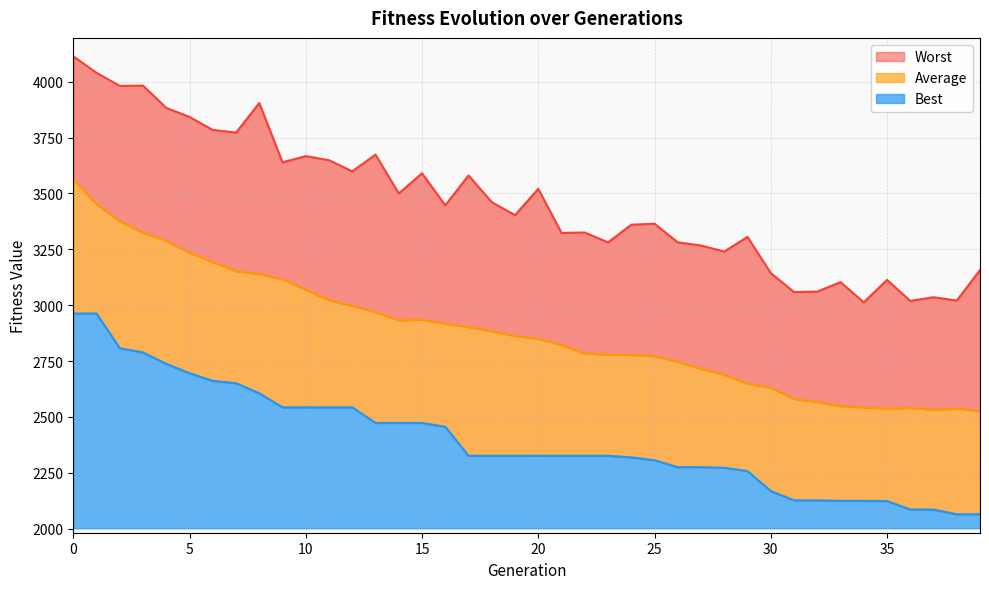

What are all the series names shown in the legend?

Best, Average, Worst